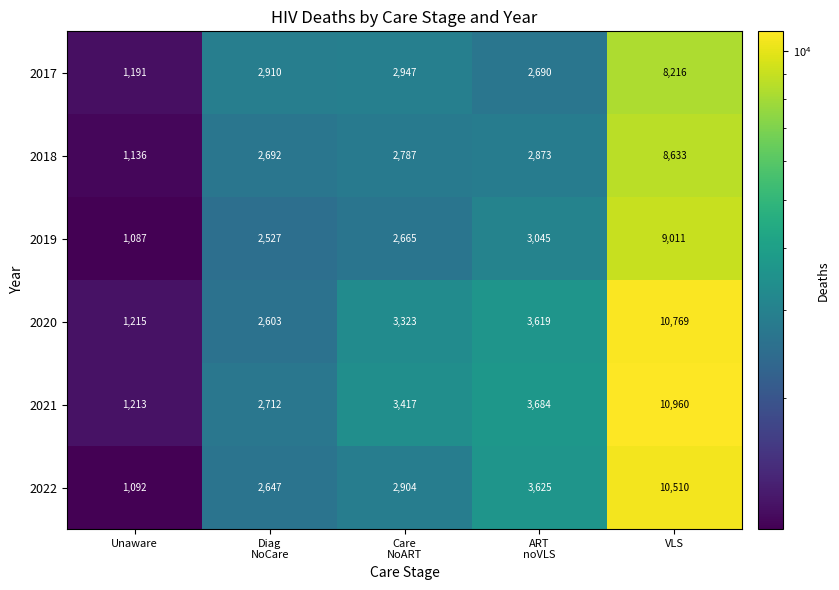

What is the difference between the maximum and minimum values in the 2020 series?

9554